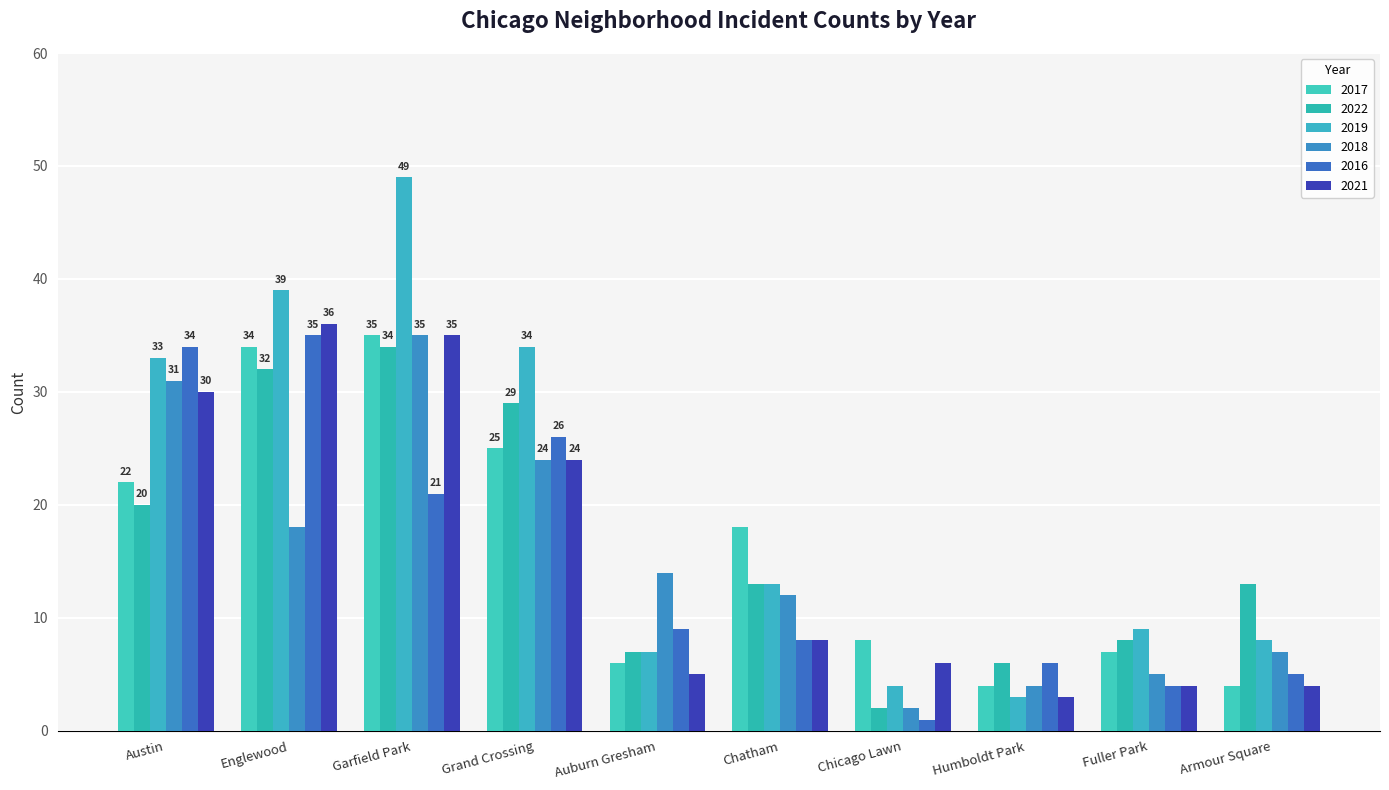

Between Garfield Park and Chatham, which series saw the biggest shift?

2019